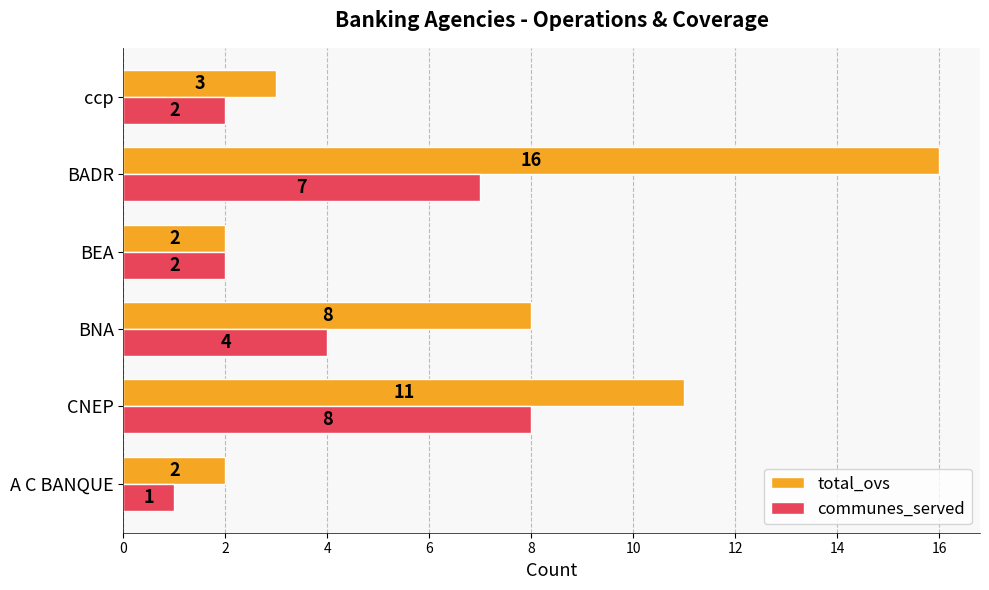

What is the difference between the second highest and second lowest values in the total_ovs series?

9